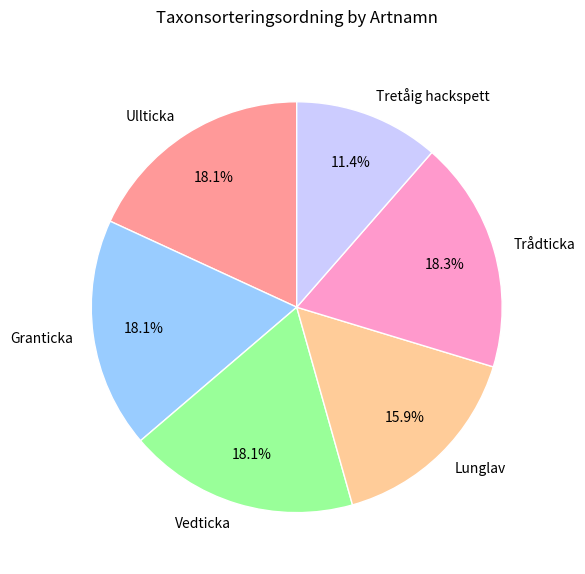

What is the smallest slice in the pie chart?

Tretåig hackspett